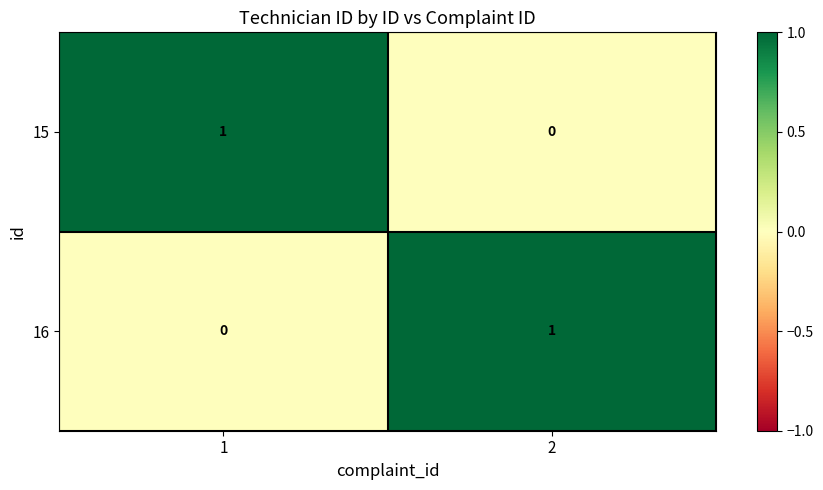

Is it true that 15 equals 1 at 1?

True